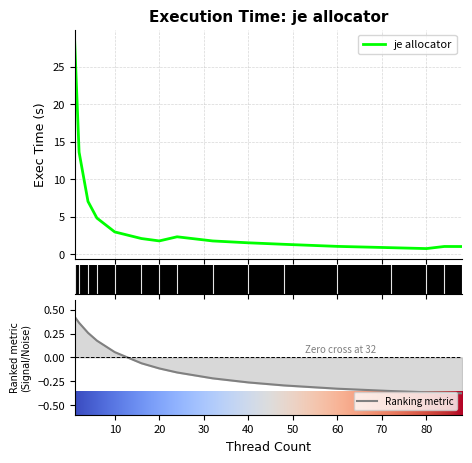

Rank the categories by value from lowest to highest.

80, 72, 88, 84, 60, 48, 40, 32, 20, 16, 24, 10, 6, 4, 2, 1